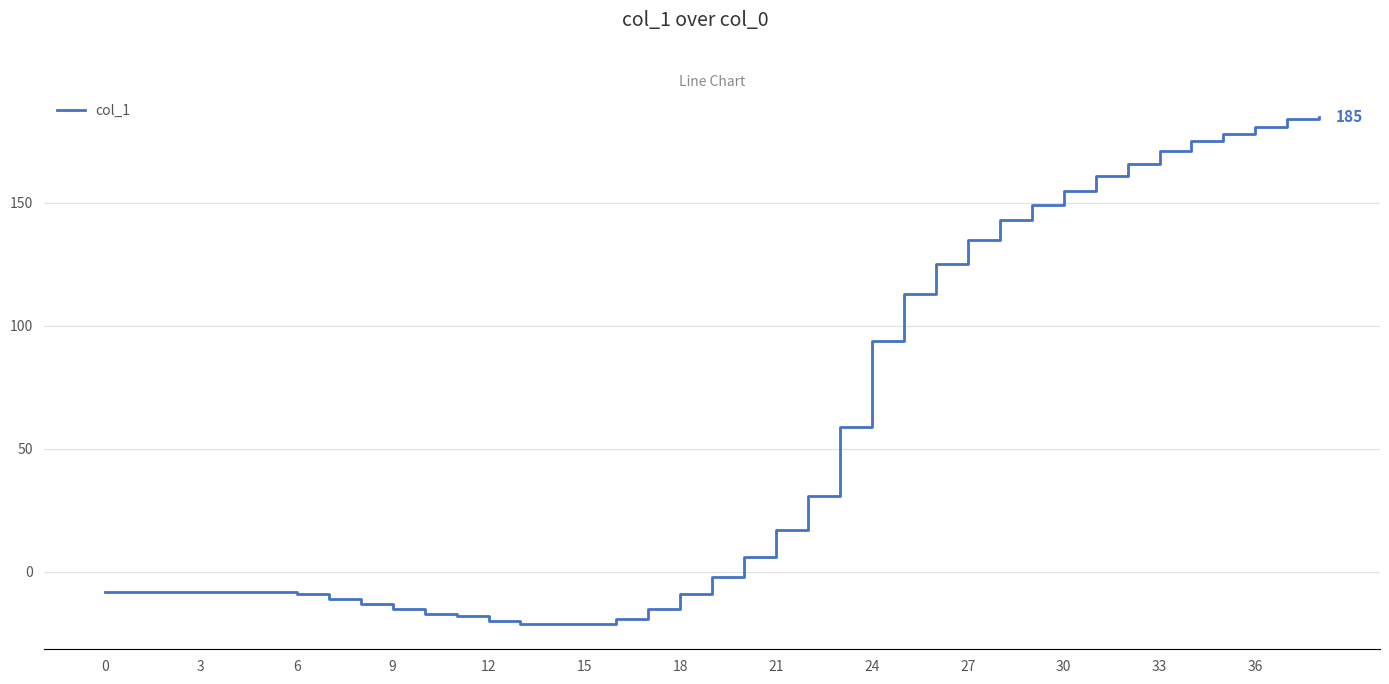

What is the minimum value shown in the chart?

-21